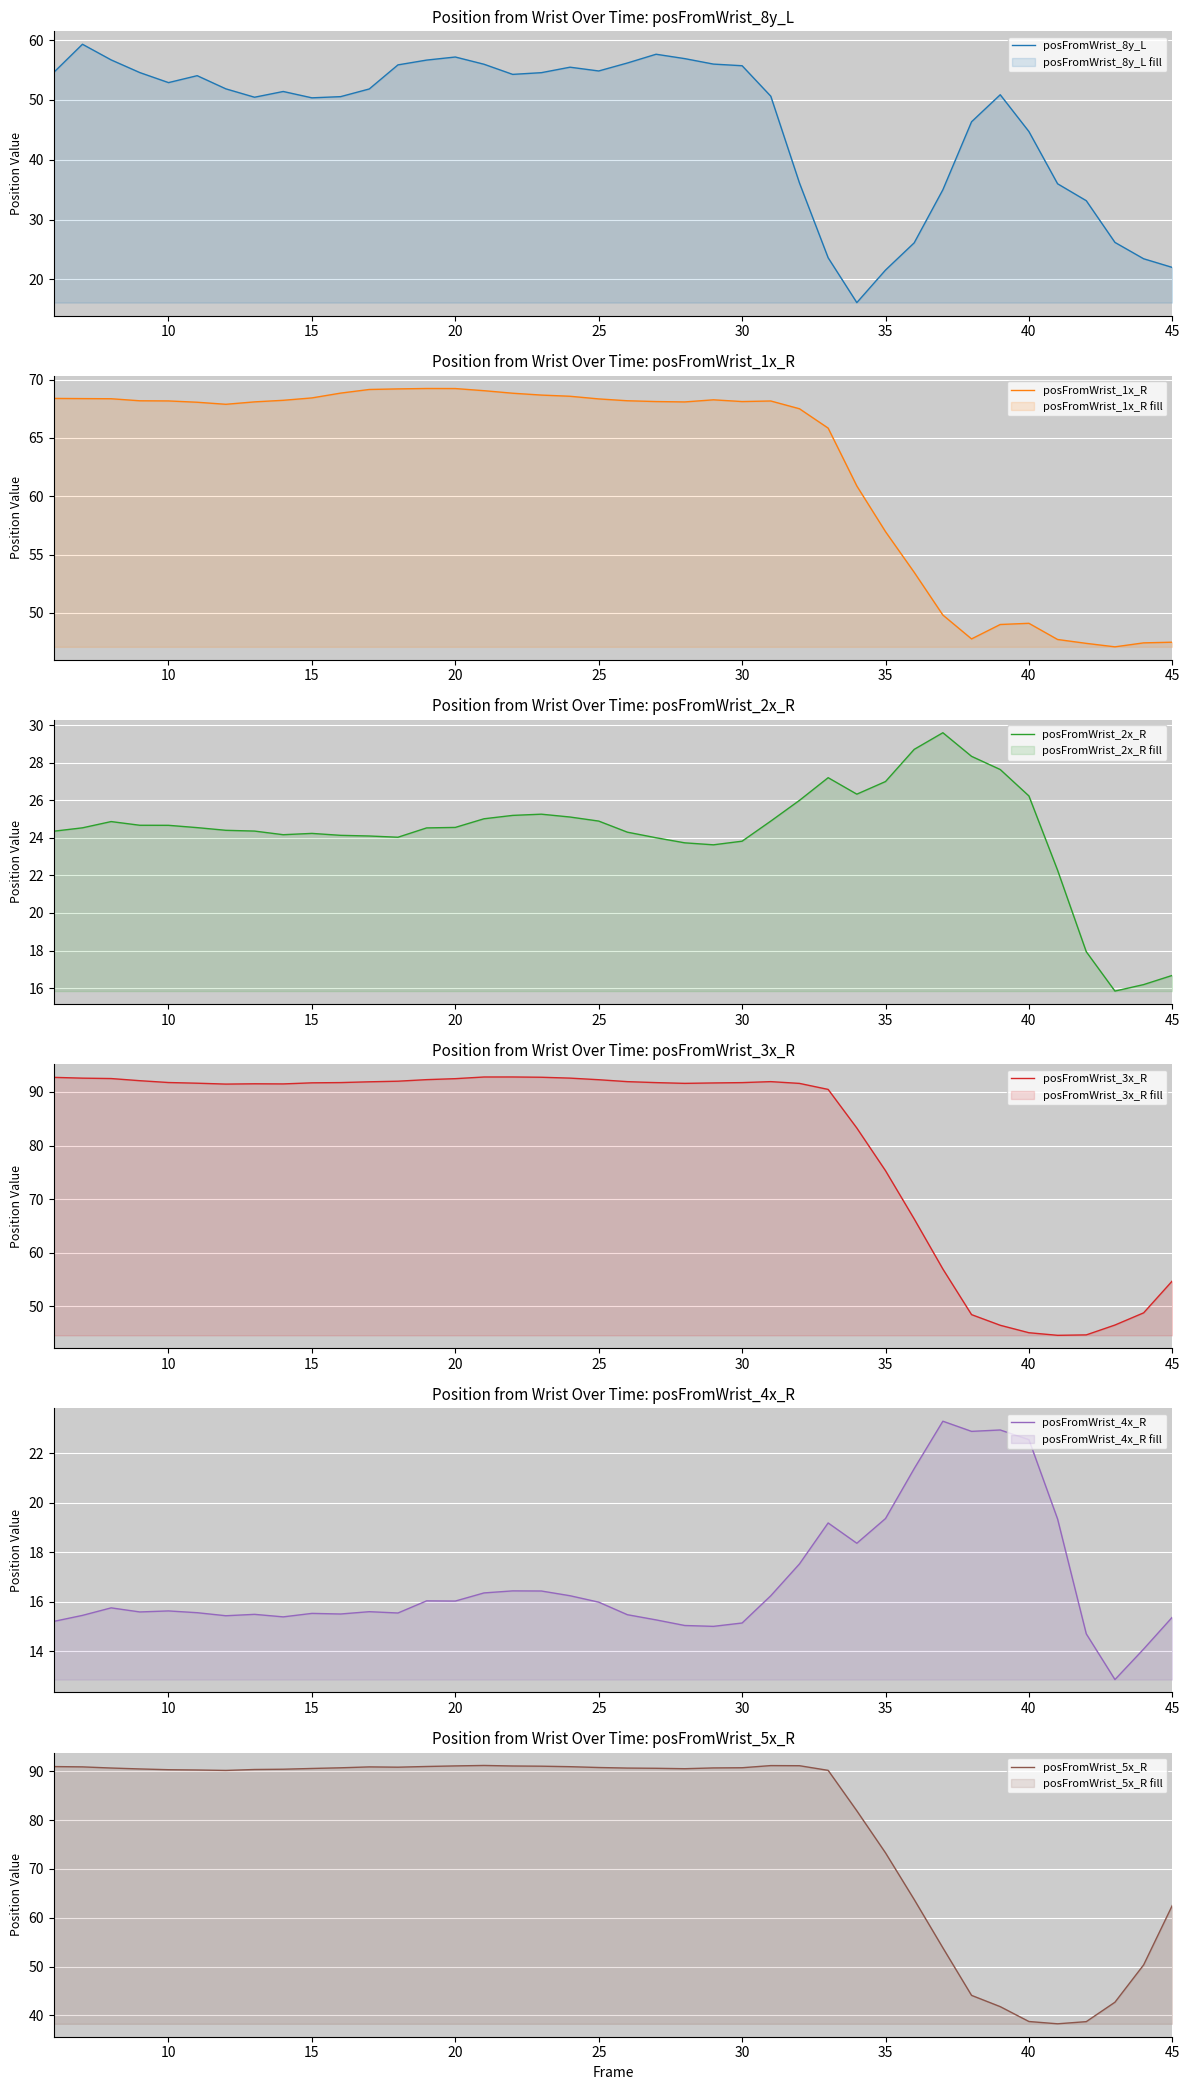

The posFromWrist_8y_L series shows 57.2 at 20. True or false?

True